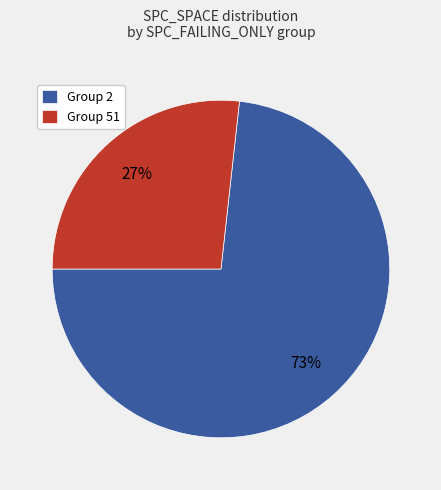

Which category has the smallest portion of the pie?

Group 51